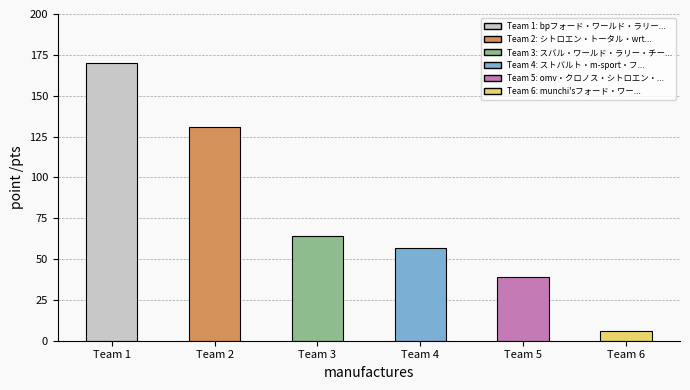

Reading right to left, list all the values displayed in this chart.

Team 6=6	Team 5=39	Team 4=57	Team 3=64	Team 2=131	Team 1=170